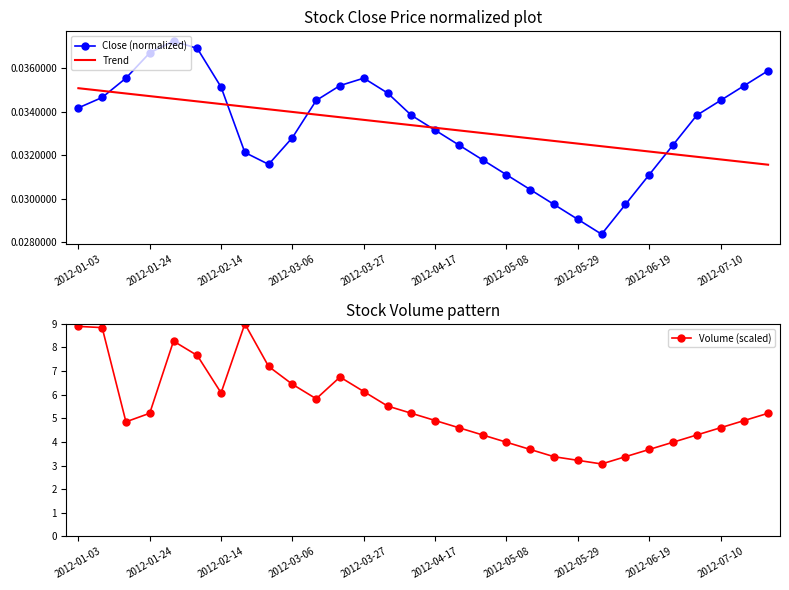

Is it true that Volume (scaled) equals 4.0 at 25?

True